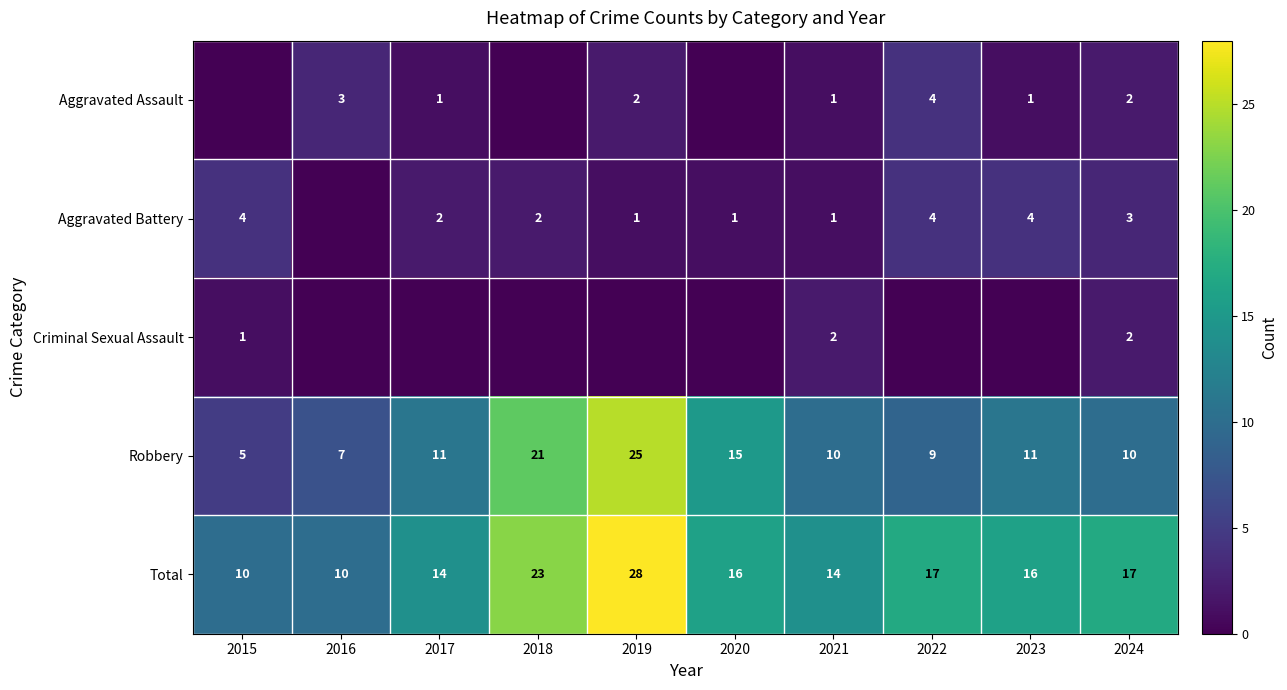

What is the difference between the highest and lowest values at 2021?

13